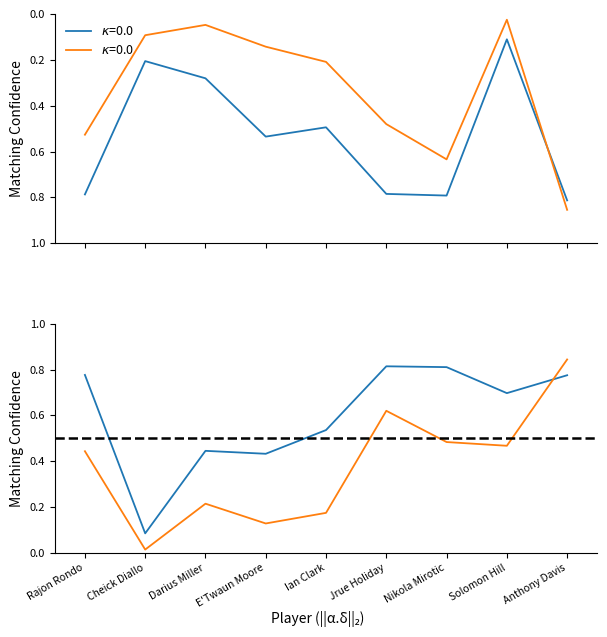

What is the difference between the maximum and minimum values in the MIN (Game 1) series?

0.7